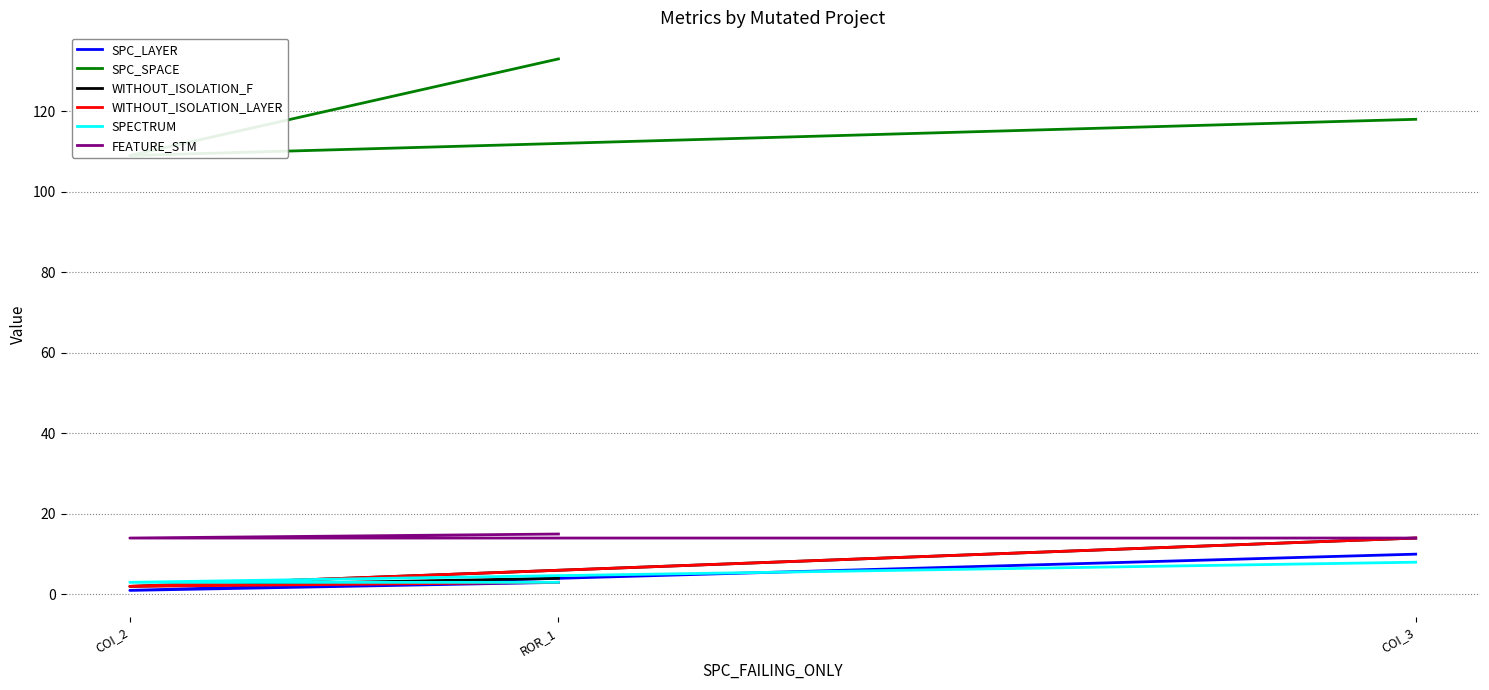

What are all the series names shown in the legend?

SPC_LAYER, SPC_SPACE, WITHOUT_ISOLATION_F, WITHOUT_ISOLATION_LAYER, SPECTRUM, FEATURE_STM